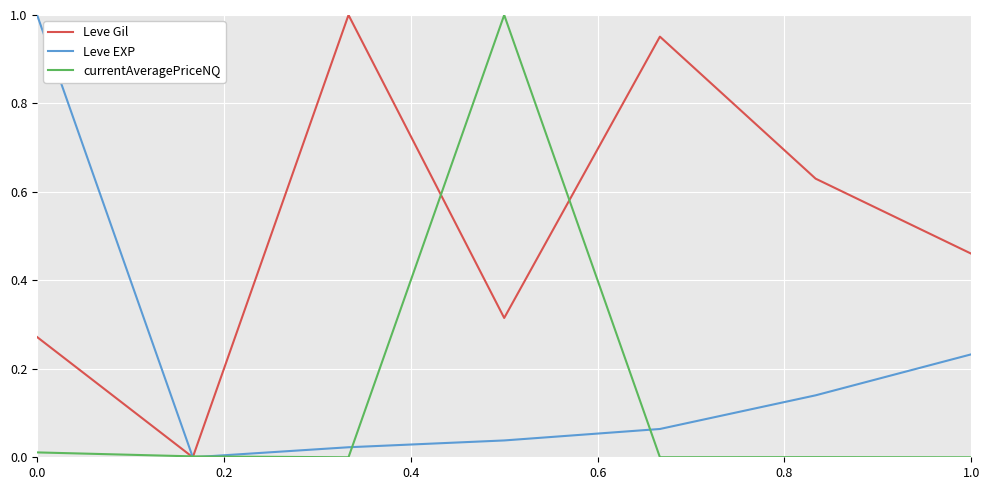

Which series has the largest total across all categories?

Leve Gil